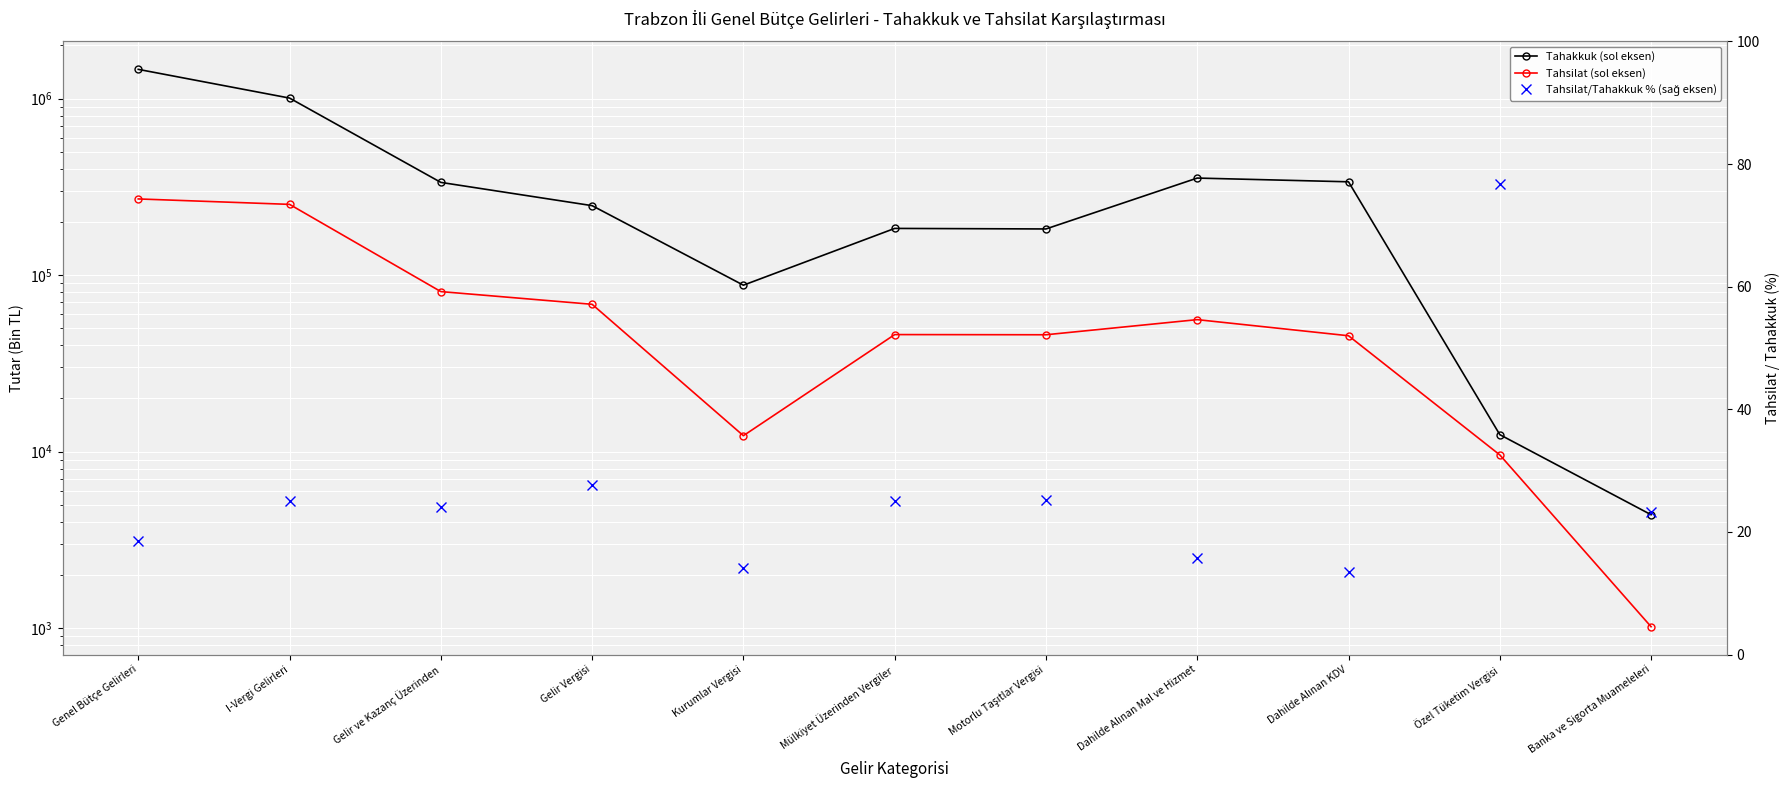

What position from the left is Gelir ve Kazanç Üzerinden?

3